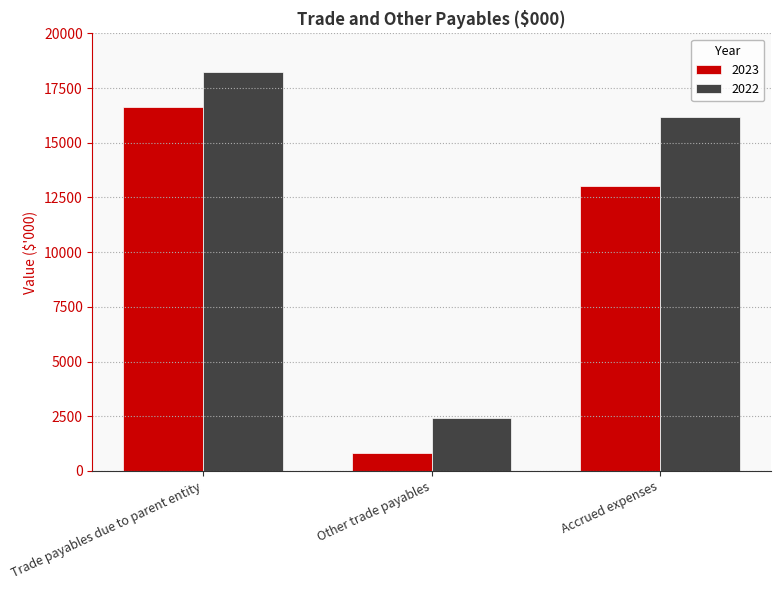

What position from the right is Other trade payables?

2